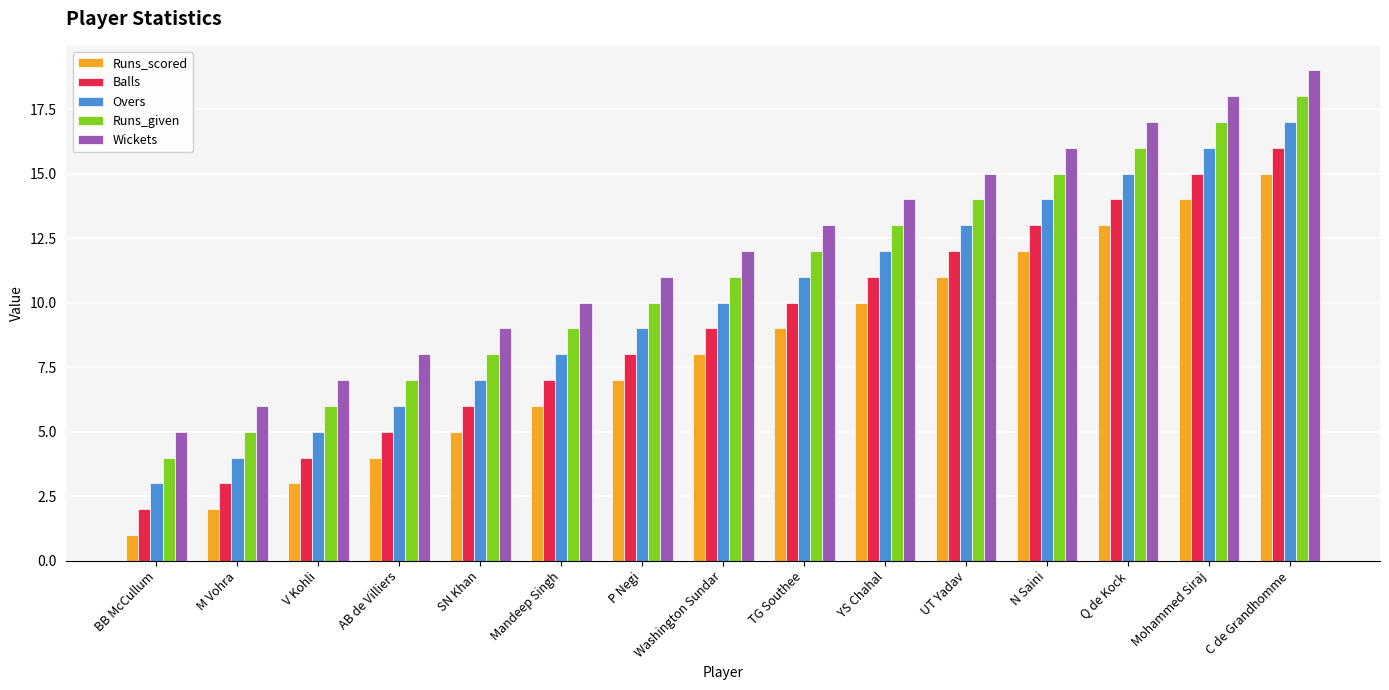

Which series has the largest total across all categories?

Wickets